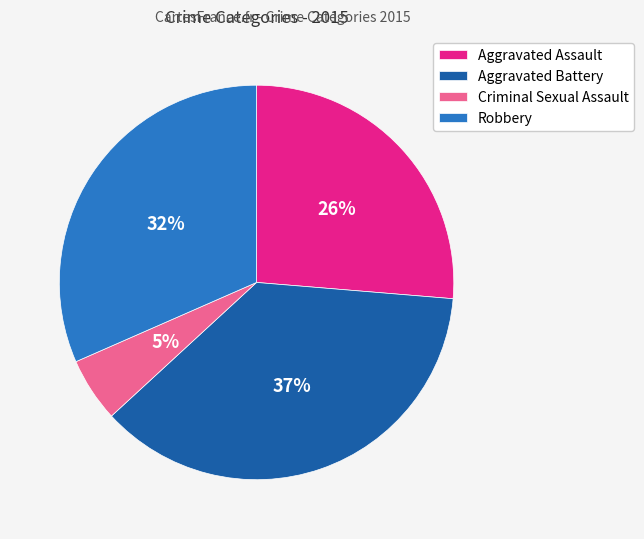

What is the ratio of the value at Aggravated Assault to the value at Robbery?

0.8